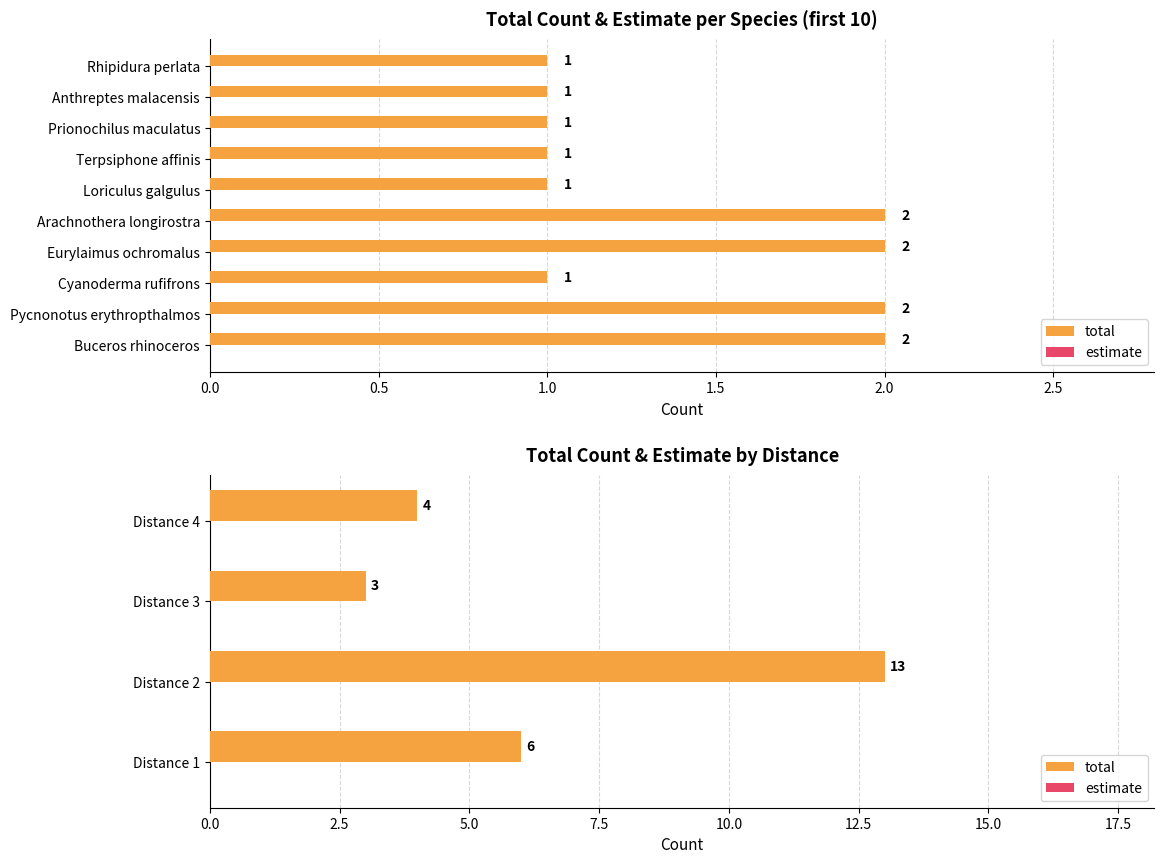

What position from the left is 0.0?

1